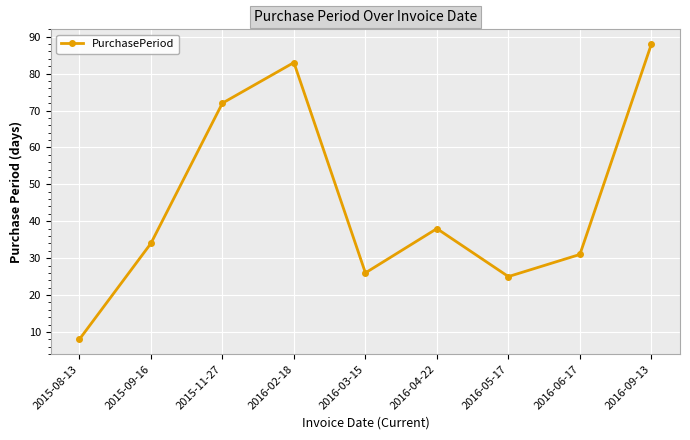

What is the sum of the values at 2015-08-13 and 2016-09-13?

96